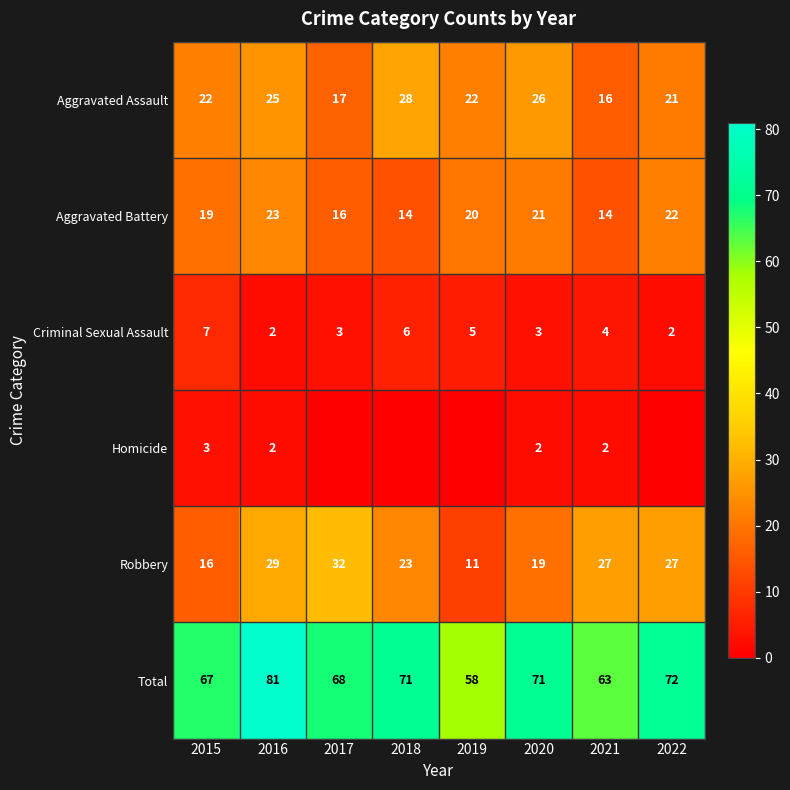

At which category is the sum across all series the highest?

2016